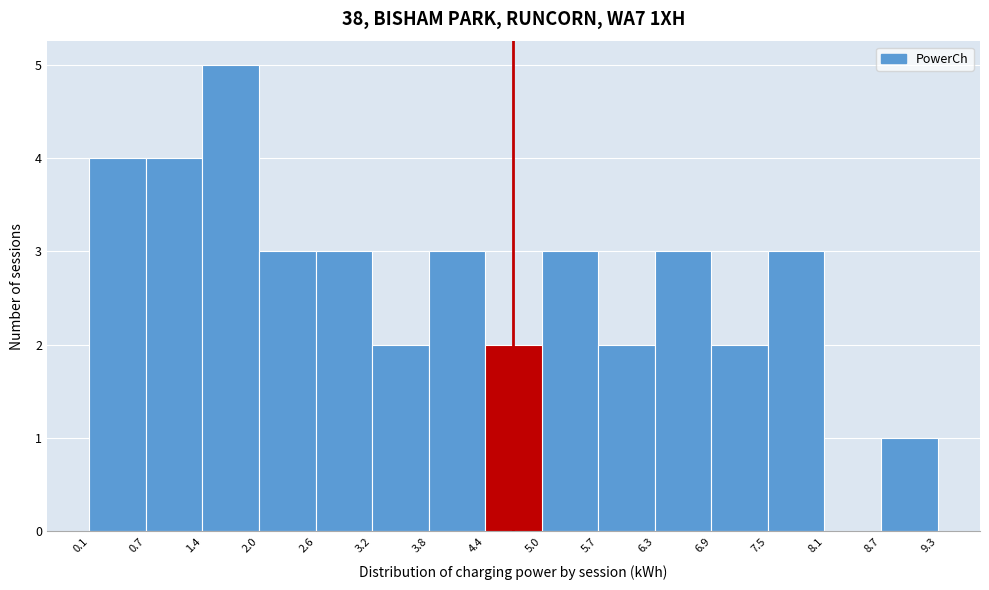

How tall is the bar that spans 5.0 to 5.7 on the x-axis? The values are not printed on the chart, so give them approximately, as read against the axis.

3